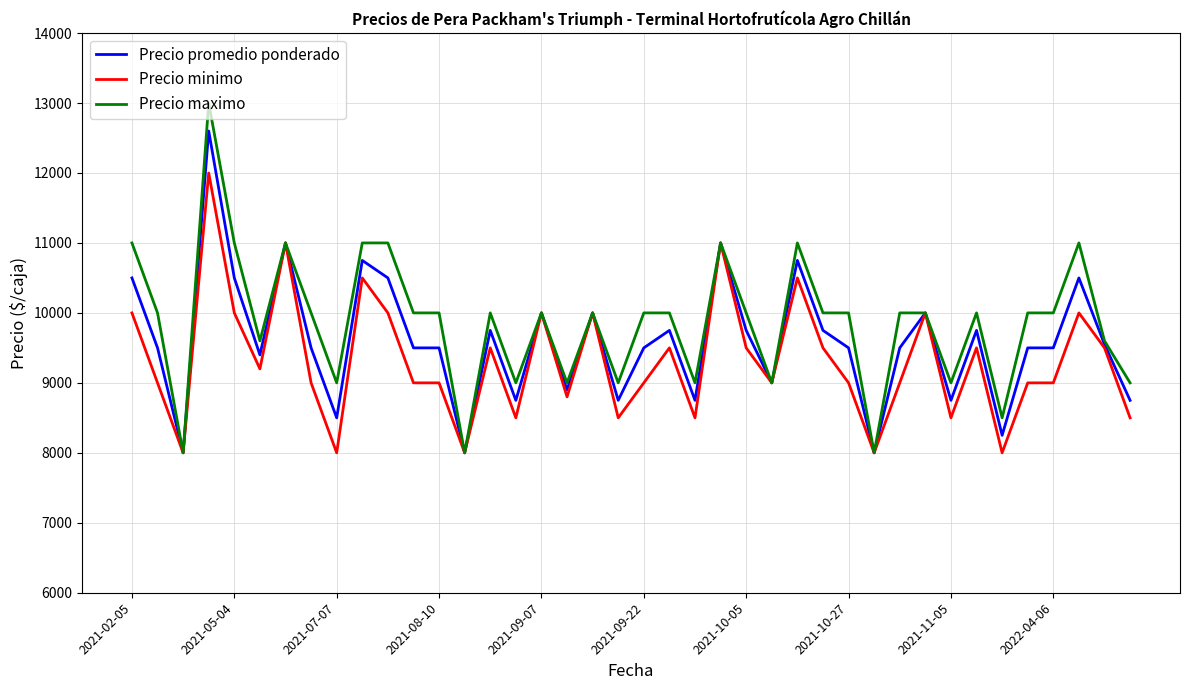

List the series in order of their peak value, lowest first.

Precio minimo, Precio promedio ponderado, Precio maximo